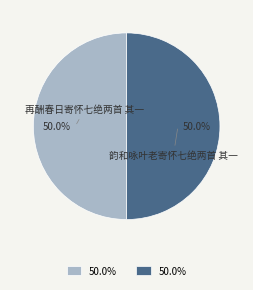

Is the sum of 韵和咏叶老寄怀七绝两首 其一 and 再酬春日寄怀七绝两首 其一 greater than half?

Yes